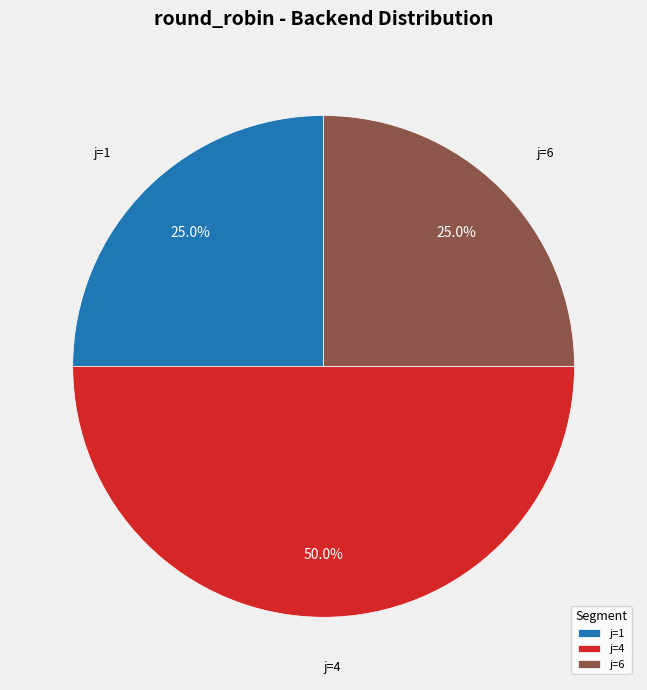

What is the ratio of the value at j=6 to the value at j=4?

0.5